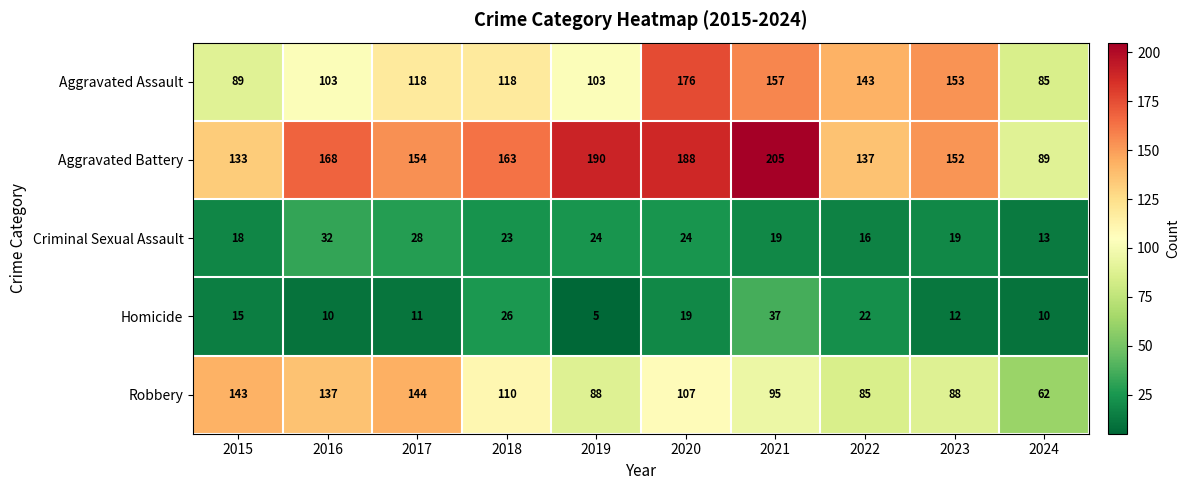

At which category does the chart reach its minimum across all series?

2019